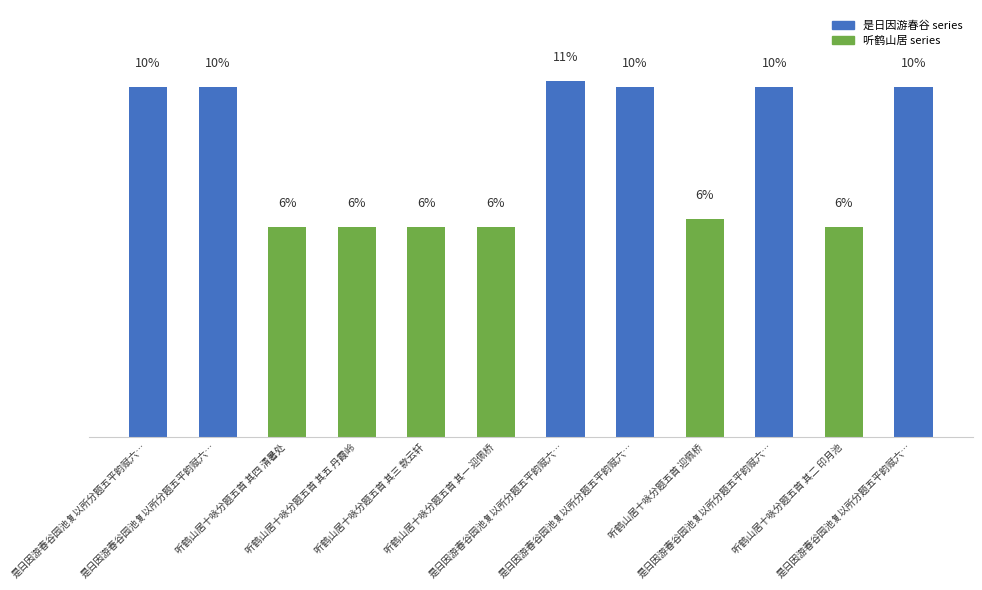

What is the label of the 1st bar from the right?

是日因游春谷园池复以所分题五平韵赋六…